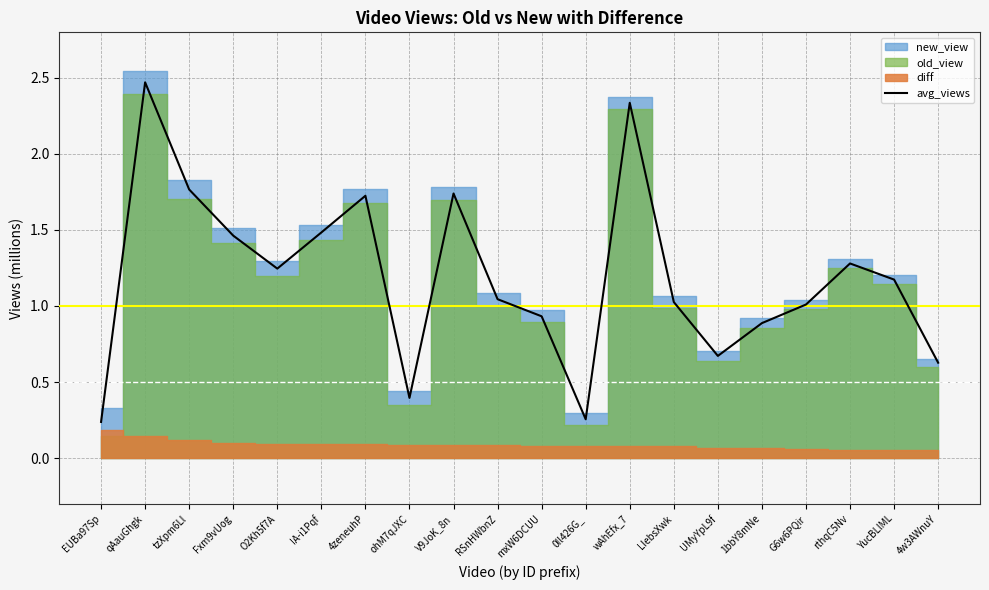

Where is the data nearest to the value 1?

G6w6PQir